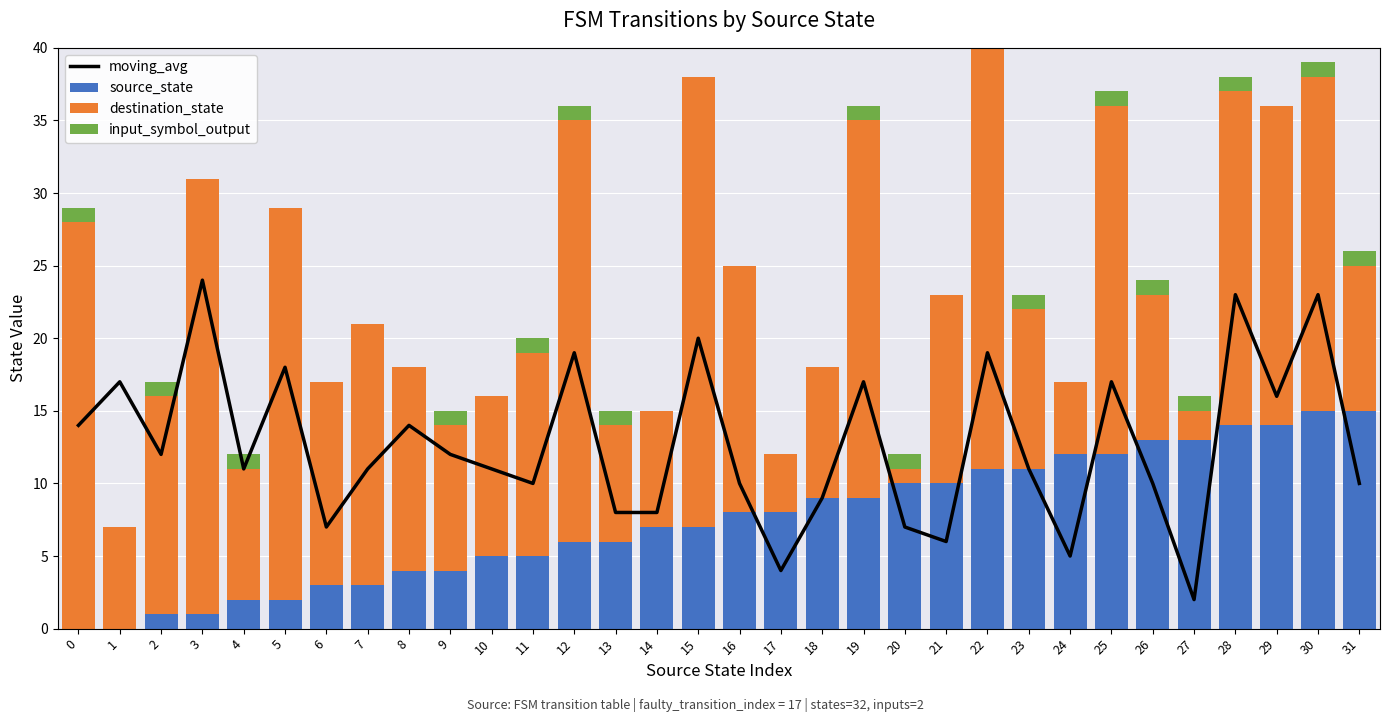

Read the destination_state value at 12, to the nearest 5.

30